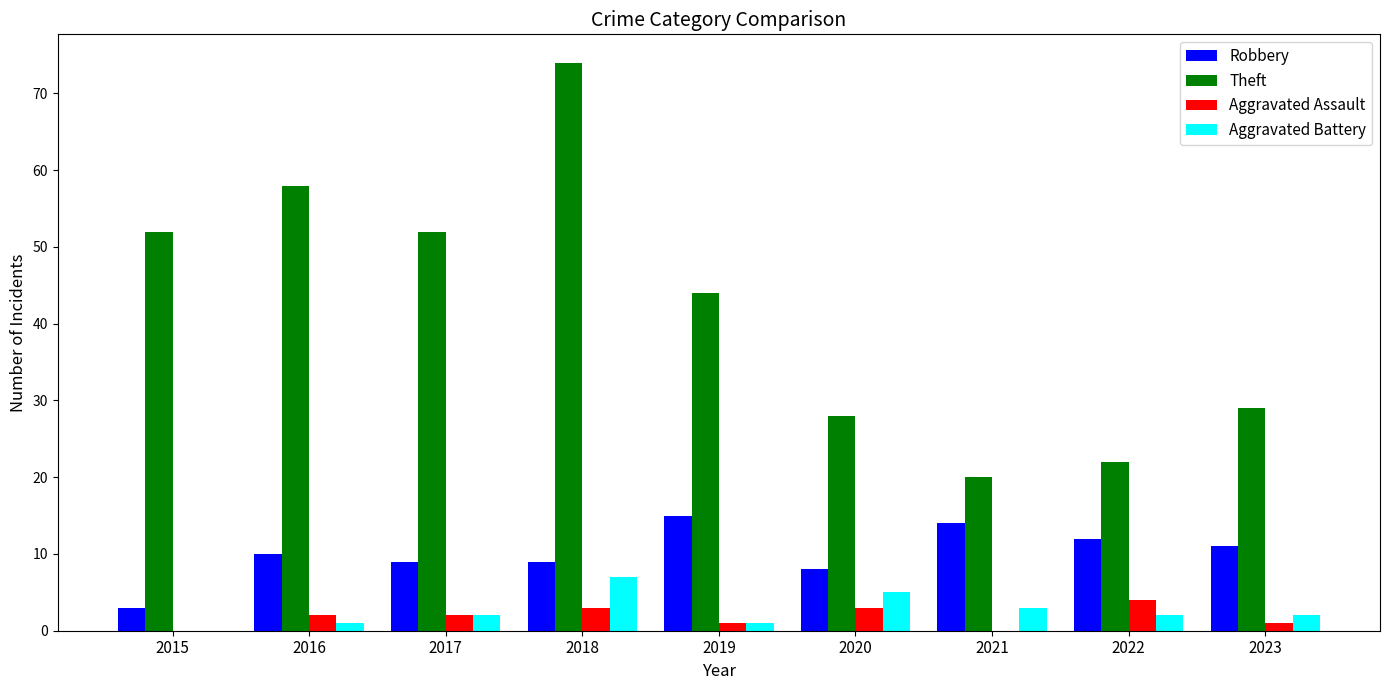

True or false: Theft has a value of 70 at 2017.

False